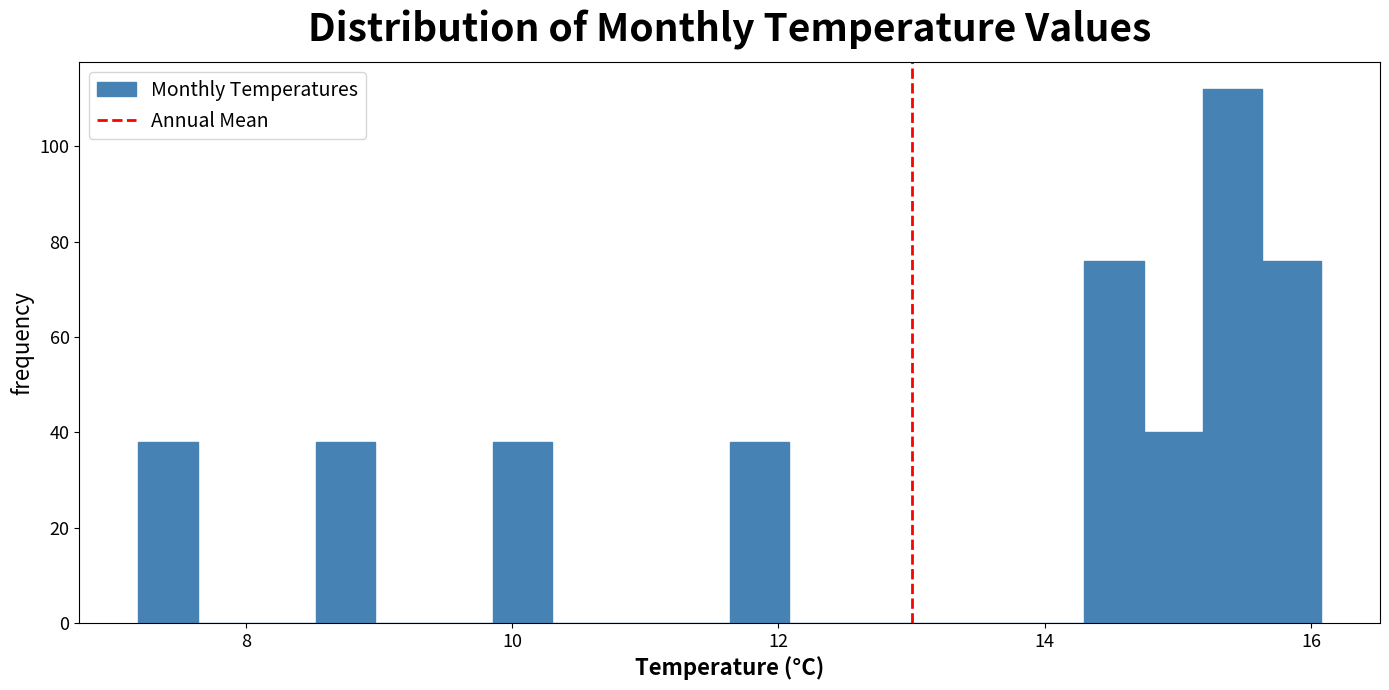

Around what value on the x-axis is the tallest bar? Give the approximate position of its centre, as read against the axis.

15.4